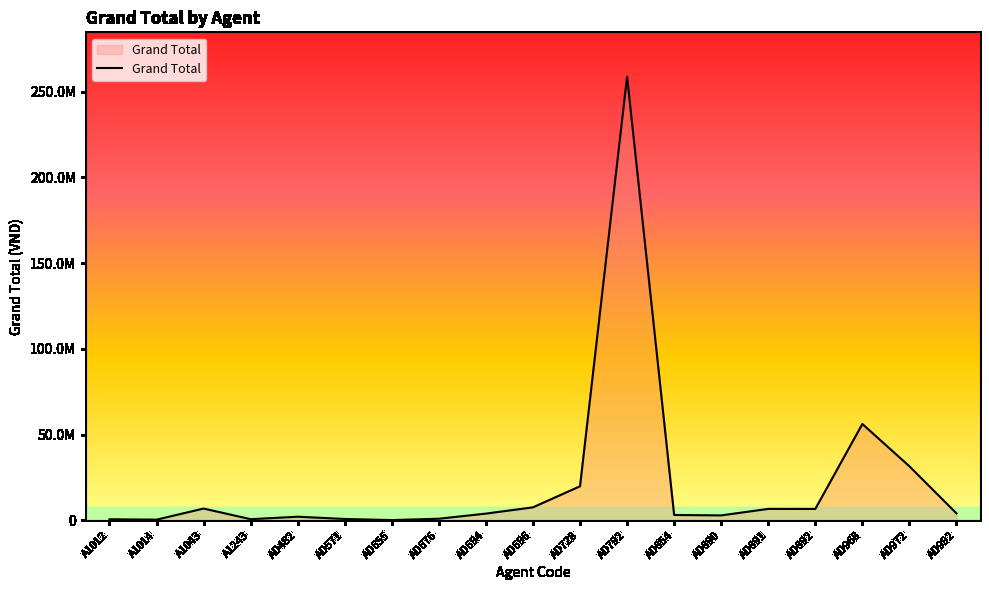

Does the chart display data point markers on the line(s)?

No